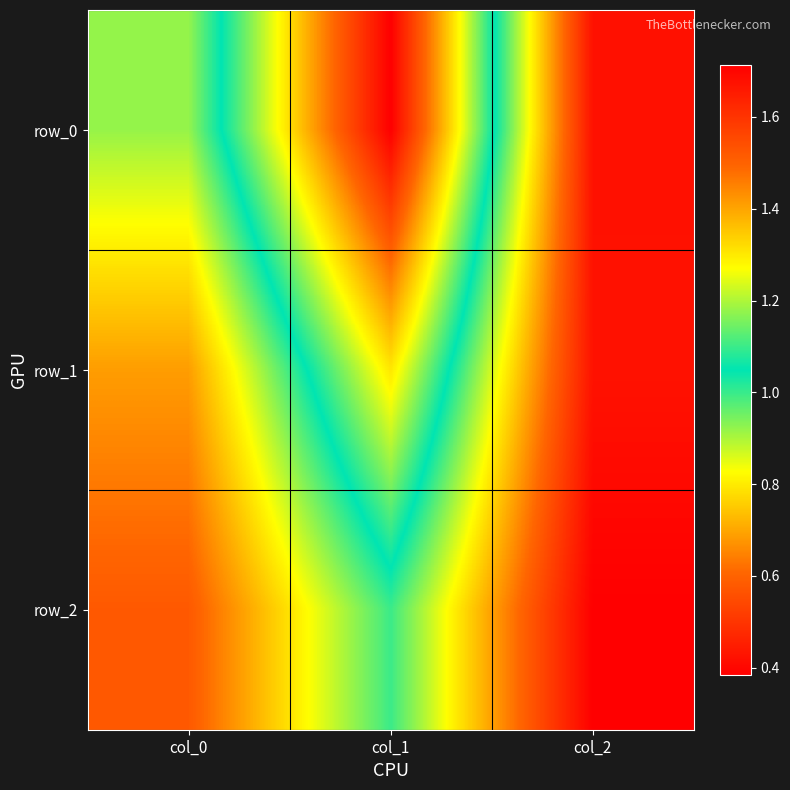

How many distinct data groups are displayed?

3